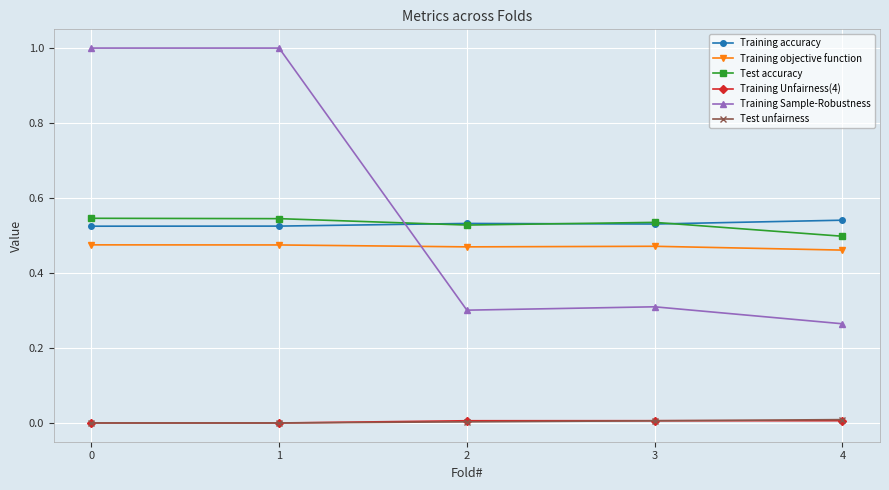

The value of Training Unfairness(4) at 0 is 0.0. True or false?

True